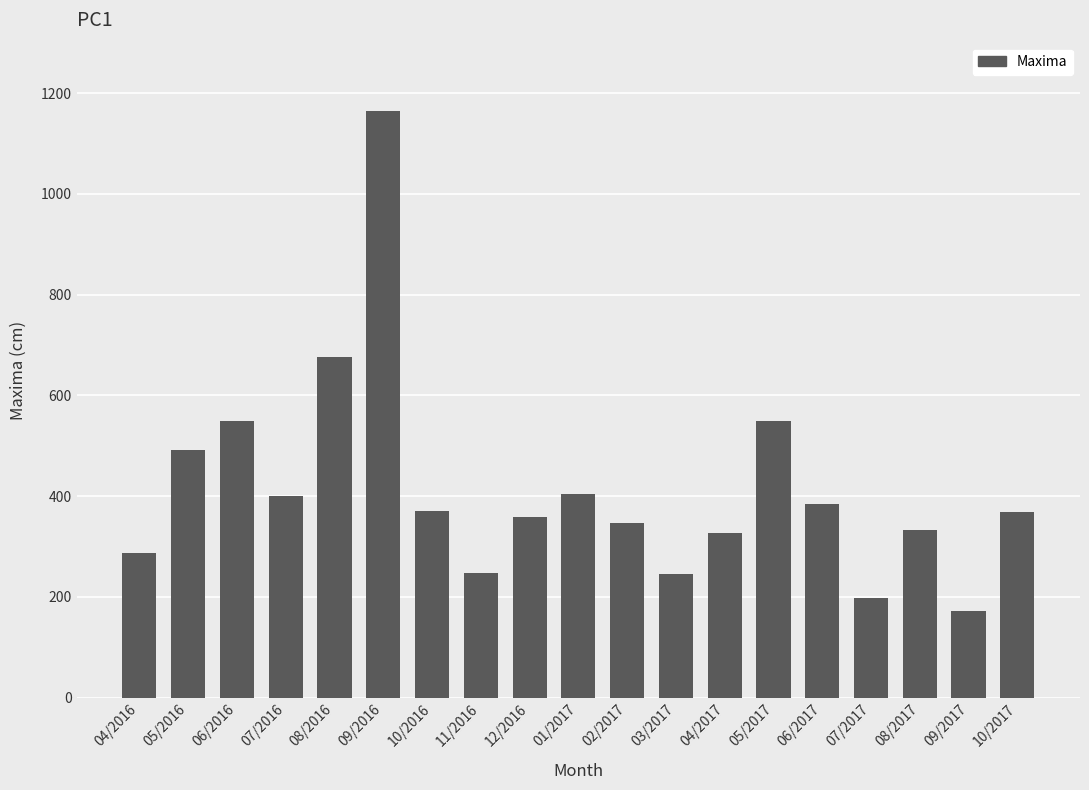

What is the sum of all values?

7875